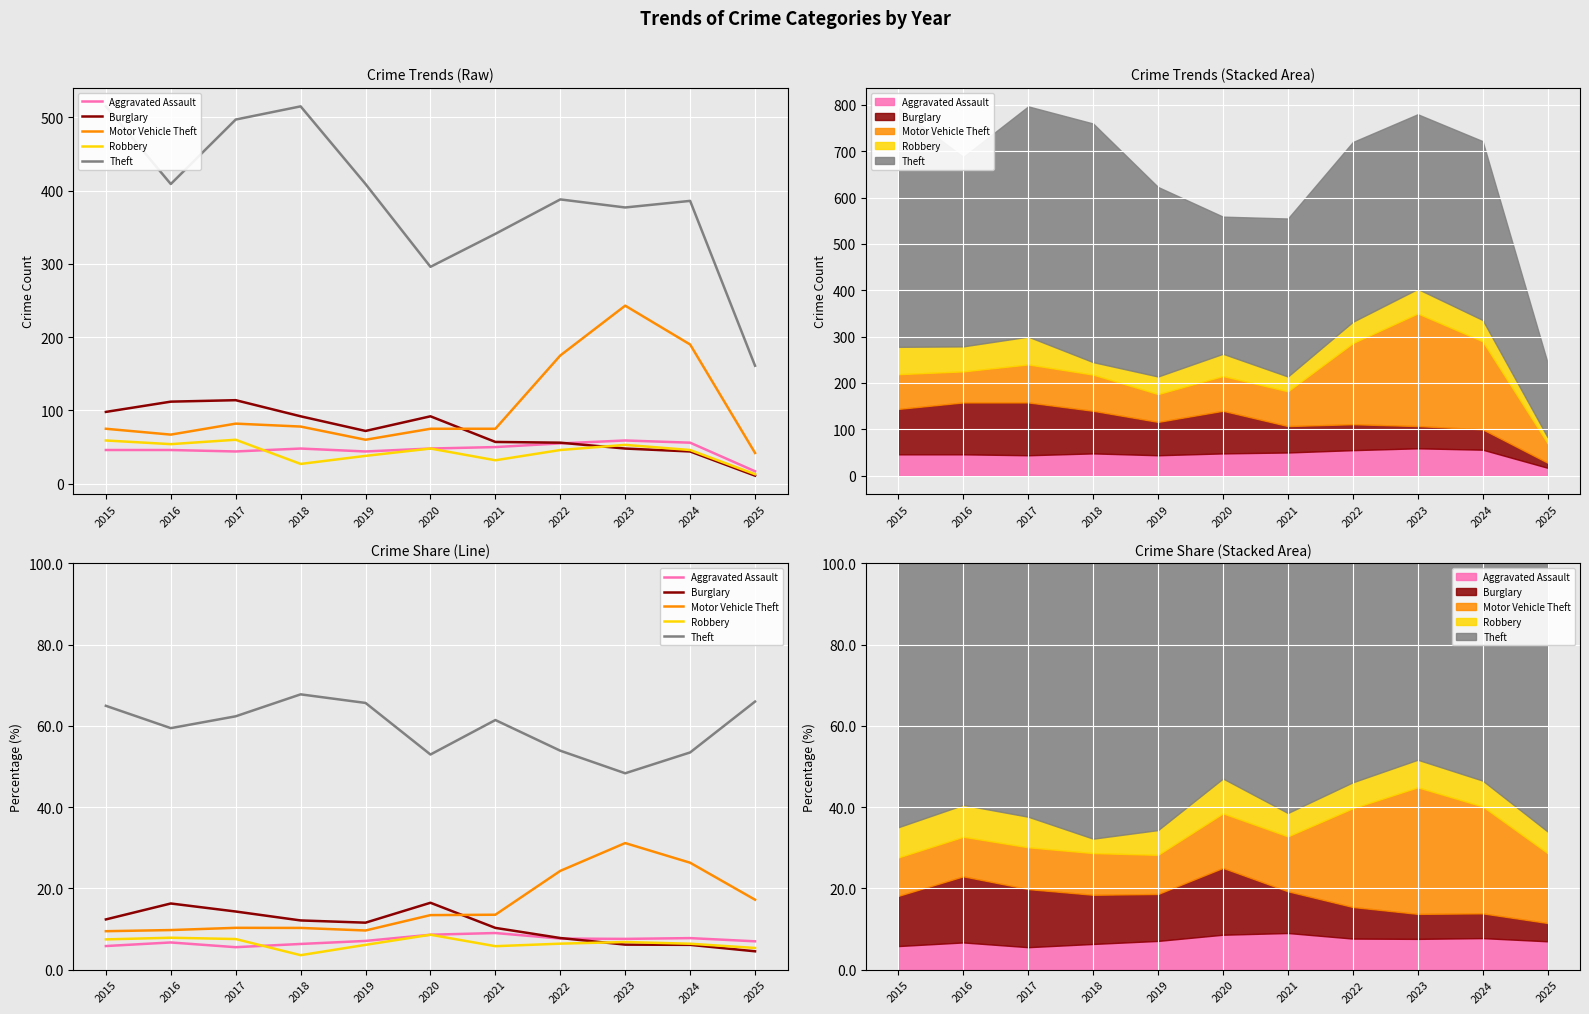

Reading left to right, what are all the values shown in this chart?

Aggravated Assault: 5.8	6.7	5.5	6.3	7.1	8.6	9.0	7.6	7.6	7.8	7.0
Burglary: 12.4	16.3	14.3	12.1	11.6	16.5	10.3	7.8	6.2	6.1	4.5
Motor Vehicle Theft: 9.5	9.7	10.3	10.3	9.6	13.4	13.5	24.3	31.2	26.3	17.2
Robbery: 7.4	7.8	7.5	3.6	6.1	8.6	5.8	6.4	6.8	6.4	5.3
Theft: 64.9	59.4	62.4	67.8	65.7	53.0	61.4	53.9	48.3	53.5	66.0